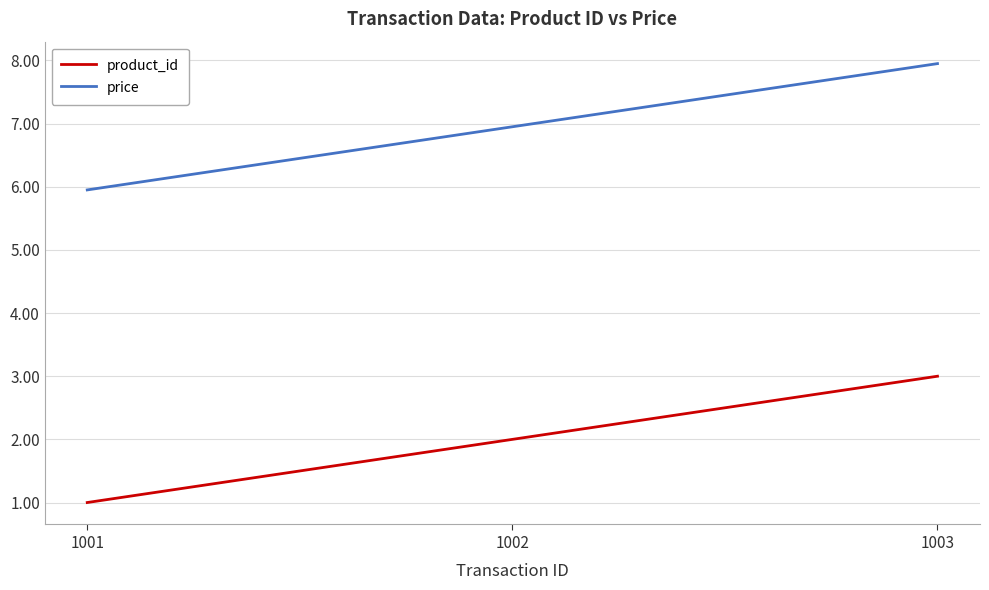

Is it true that price equals 6.0 at 1001?

True